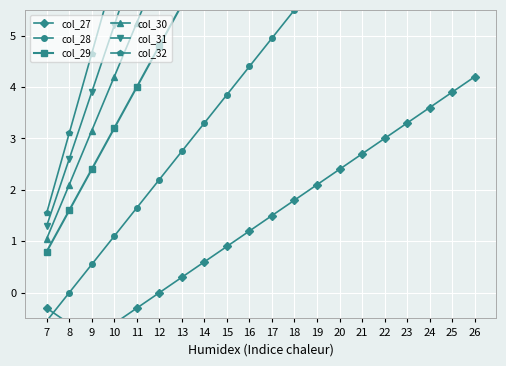

Reading left to right, what are all the values shown in this chart?

col_27: 7=-0.3	8=-0.6	9=-0.9	10=-0.6	11=-0.3	12=0.0	13=0.3	14=0.6	15=0.9	16=1.2	17=1.5	18=1.8	19=2.1	20=2.4	21=2.7	22=3.0	23=3.3	24=3.6	25=3.9	26=4.2
col_28: 7=-0.6	8=0.0	9=0.6	10=1.1	11=1.7	12=2.2	13=2.8	14=3.3	15=3.9	16=4.4	17=5.0	18=5.5	19=6.1	20=6.6	21=7.2	22=7.7	23=8.2	24=8.8	25=9.4	26=9.9
col_29: 7=0.8	8=1.6	9=2.4	10=3.2	11=4.0	12=4.8	13=5.6	14=6.4	15=7.2	16=8.0	17=8.8	18=9.6	19=10.4	20=11.2	21=12.0	22=12.8	23=13.6	24=14.4	25=15.2	26=16.0
col_30: 7=1.1	8=2.1	9=3.2	10=4.2	11=5.2	12=6.3	13=7.4	14=8.4	15=9.5	16=10.5	17=11.6	18=12.6	19=13.7	20=14.7	21=15.8	22=16.8	23=17.9	24=18.9	25=19.9	26=21.0
col_31: 7=1.3	8=2.6	9=3.9	10=5.2	11=6.5	12=7.8	13=9.1	14=10.4	15=11.7	16=13.0	17=14.3	18=15.6	19=16.9	20=18.2	21=19.5	22=20.8	23=22.1	24=23.4	25=24.7	26=26.0
col_32: 7=1.6	8=3.1	9=4.7	10=6.2	11=7.8	12=9.3	13=10.8	14=12.4	15=14.0	16=15.5	17=17.1	18=18.6	19=20.2	20=21.7	21=23.2	22=24.8	23=26.4	24=27.9	25=29.4	26=31.0